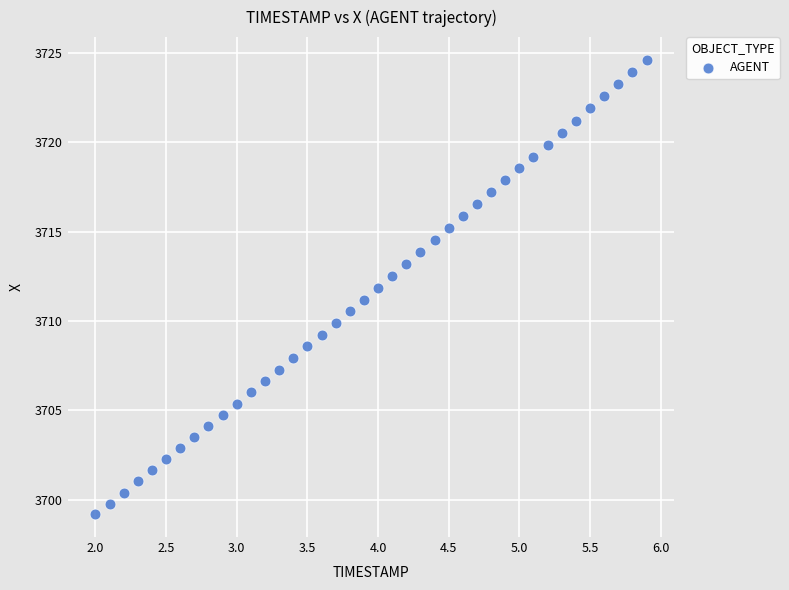

What is the range of X values (max minus min)?

3.9